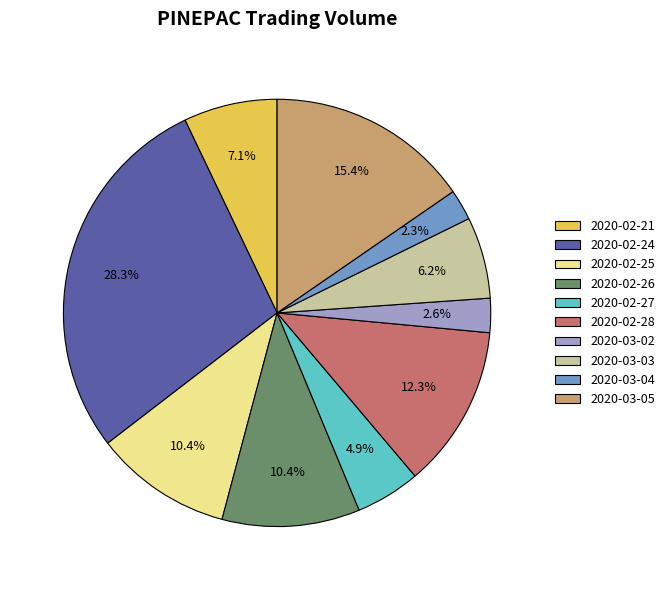

Is it true that 2020-03-03 is 14% of the pie?

False